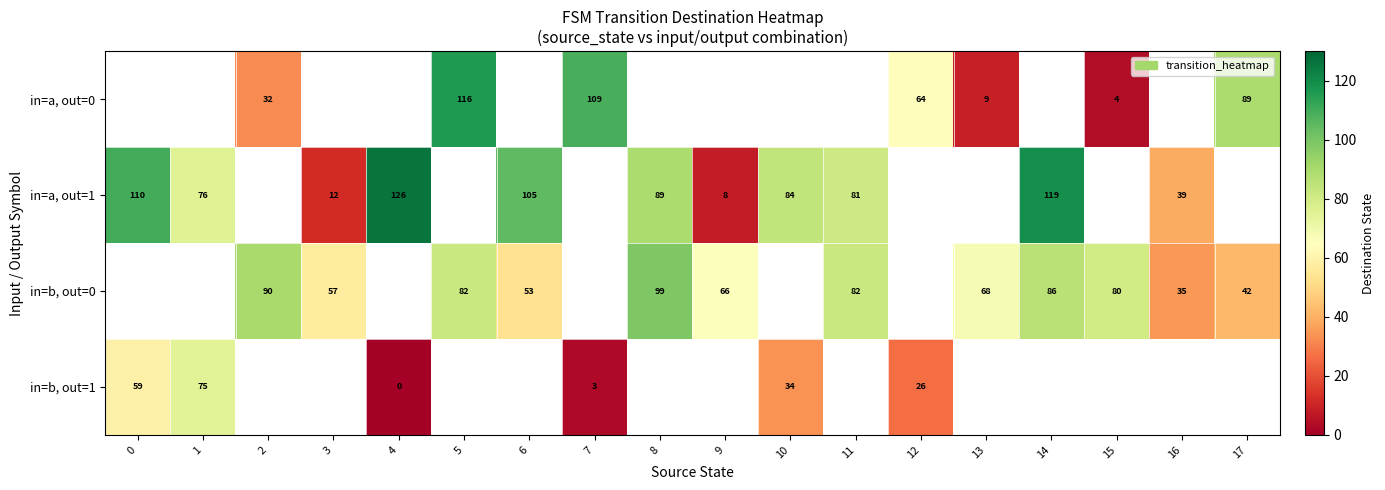

The value of in=b, out=0 at 13 is 68. True or false?

True